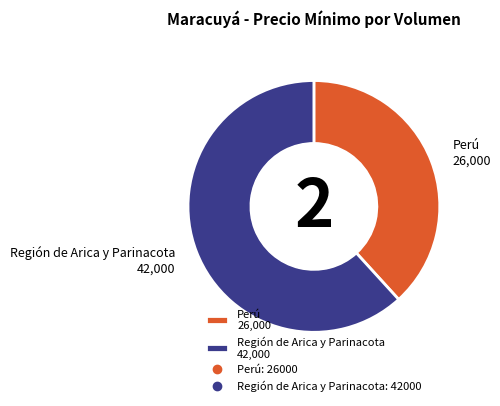

What is the largest slice in the pie chart?

Región de Arica y Parinacota 42,000